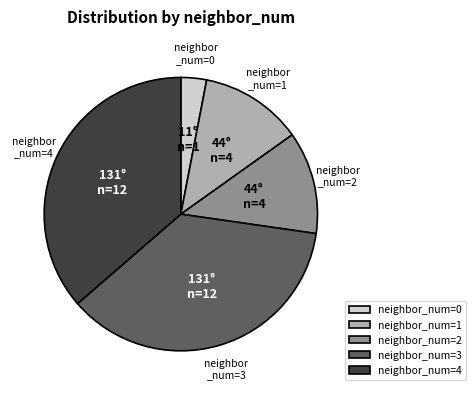

Which has a higher value, neighbor_num=1 or neighbor_num=4?

neighbor_num=4